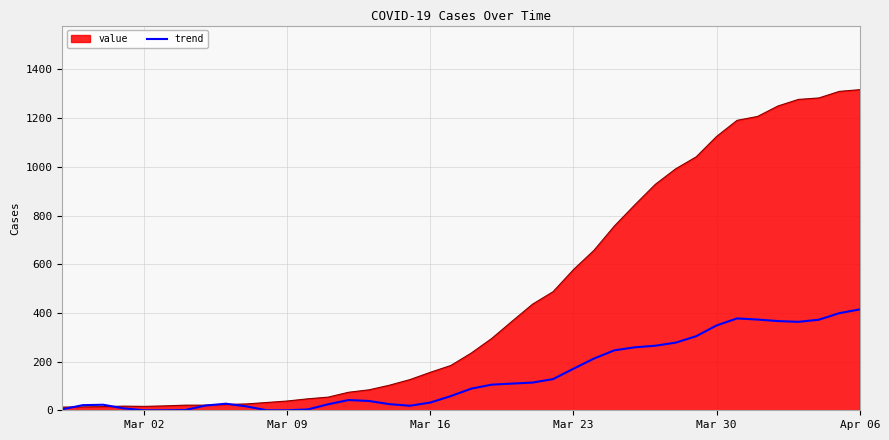

List the series in order of their overall mean, highest first.

value, trend